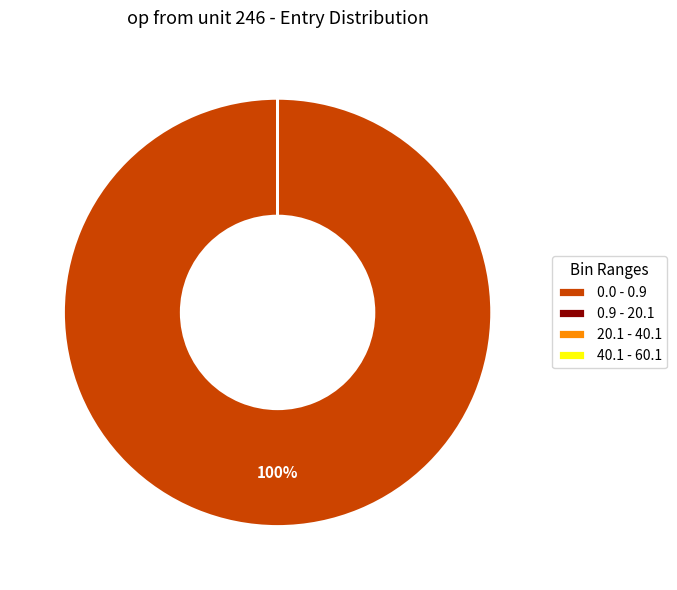

To the nearest percent, what is the average slice percentage?

25%